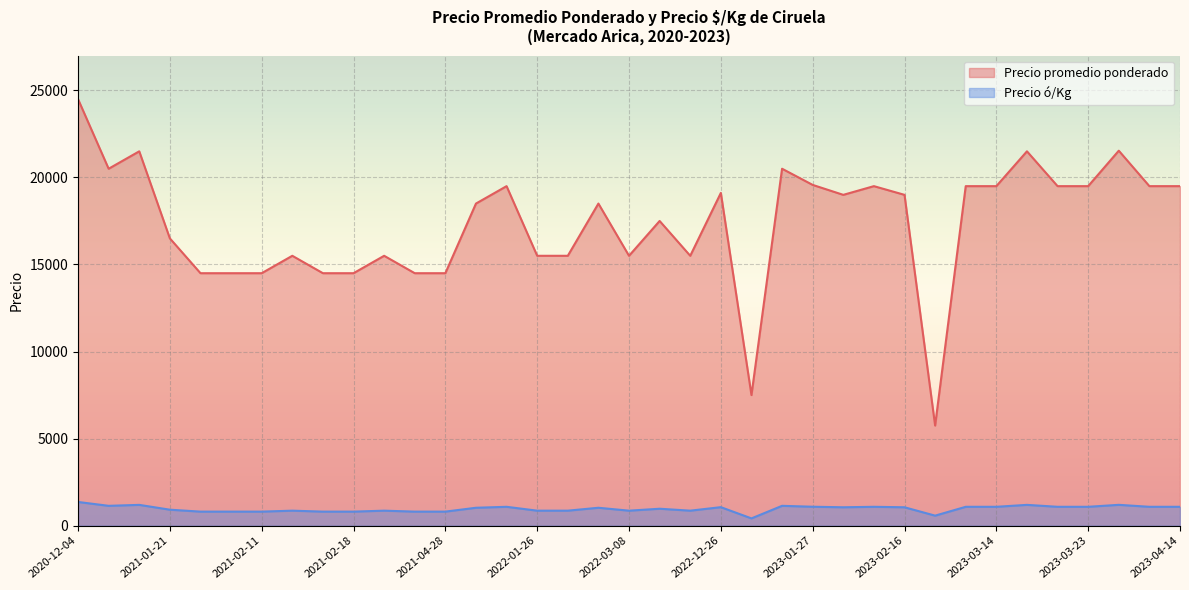

What is the difference between the maximum and minimum values in the Precio promedio ponderado series?

18750